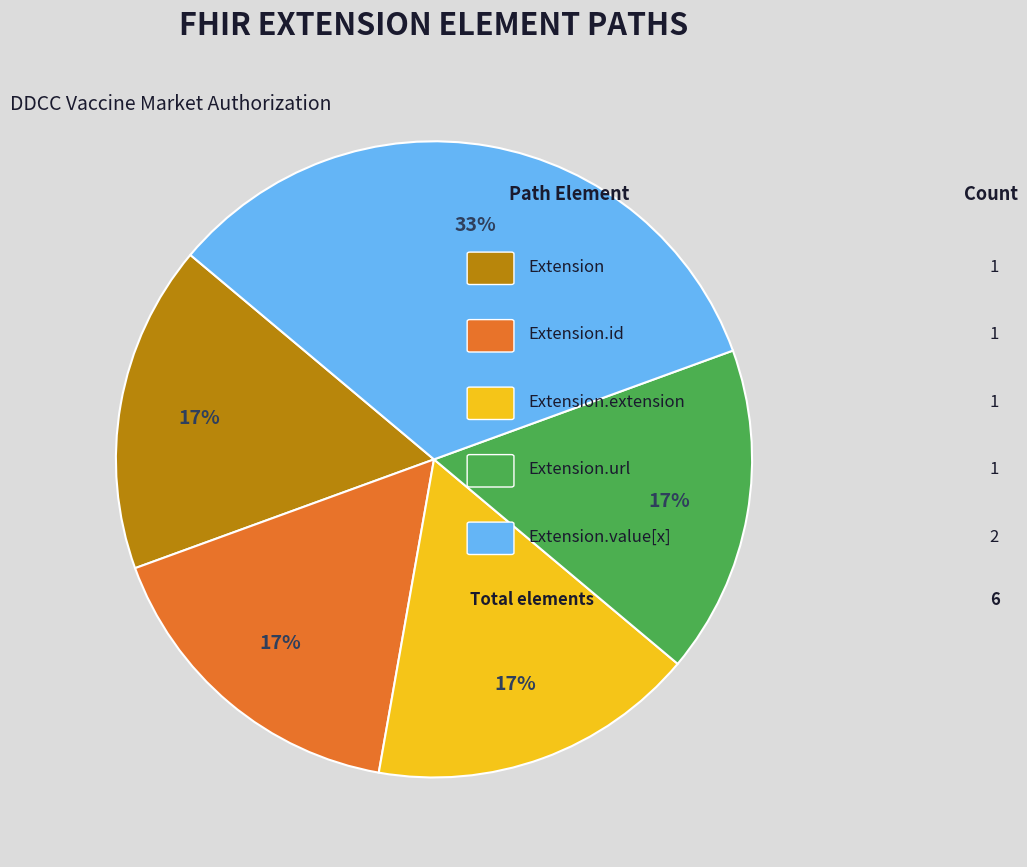

Does any single category account for the majority?

No